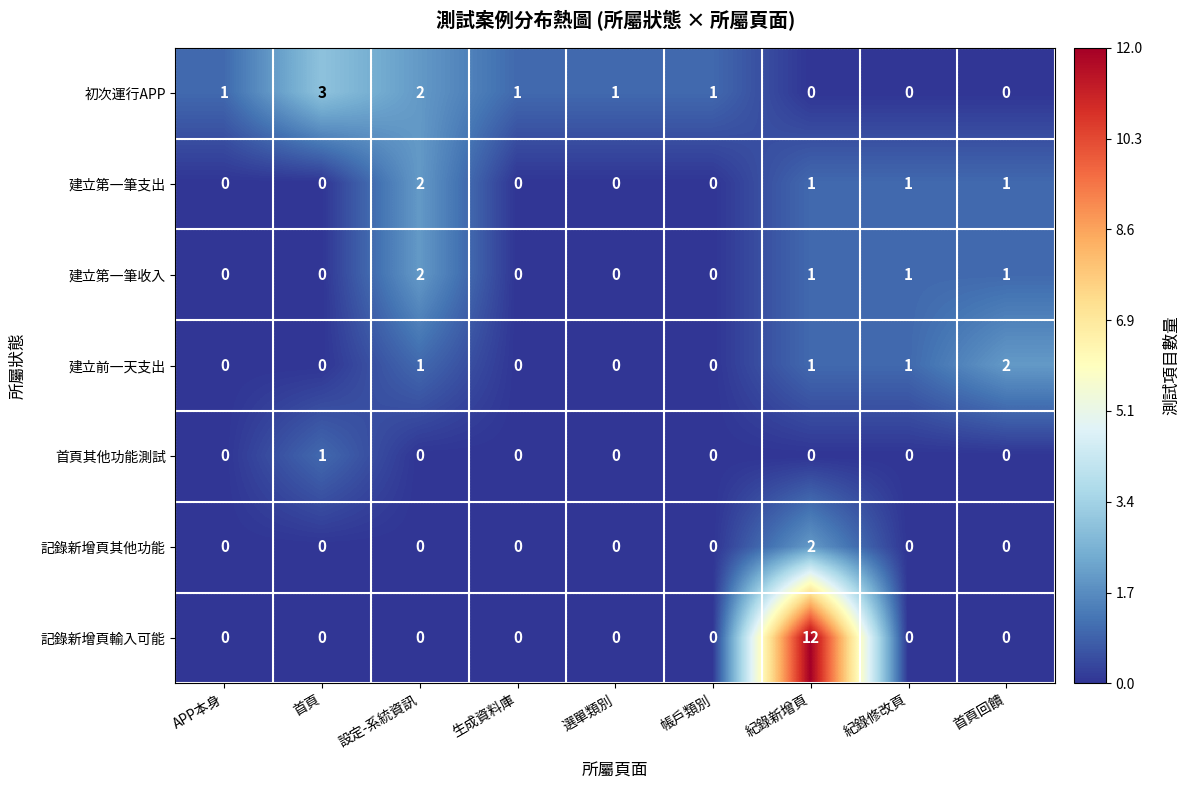

The value of 記錄新增頁其他功能 at 紀錄修改頁 is 0. True or false?

True